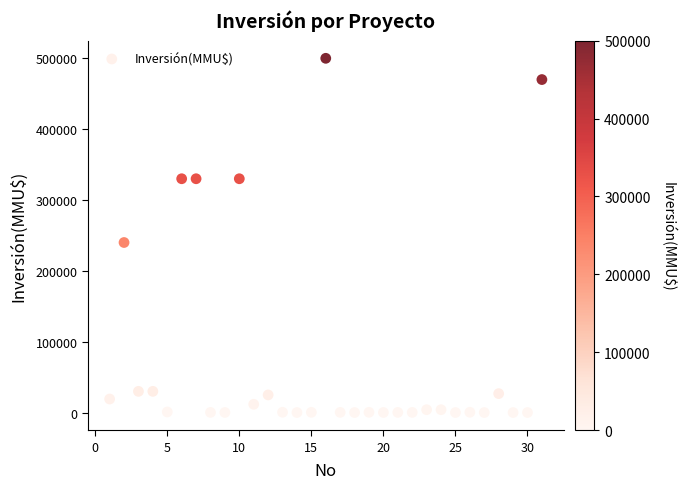

What Y value in the scatter plot is closest to 250000?

240000